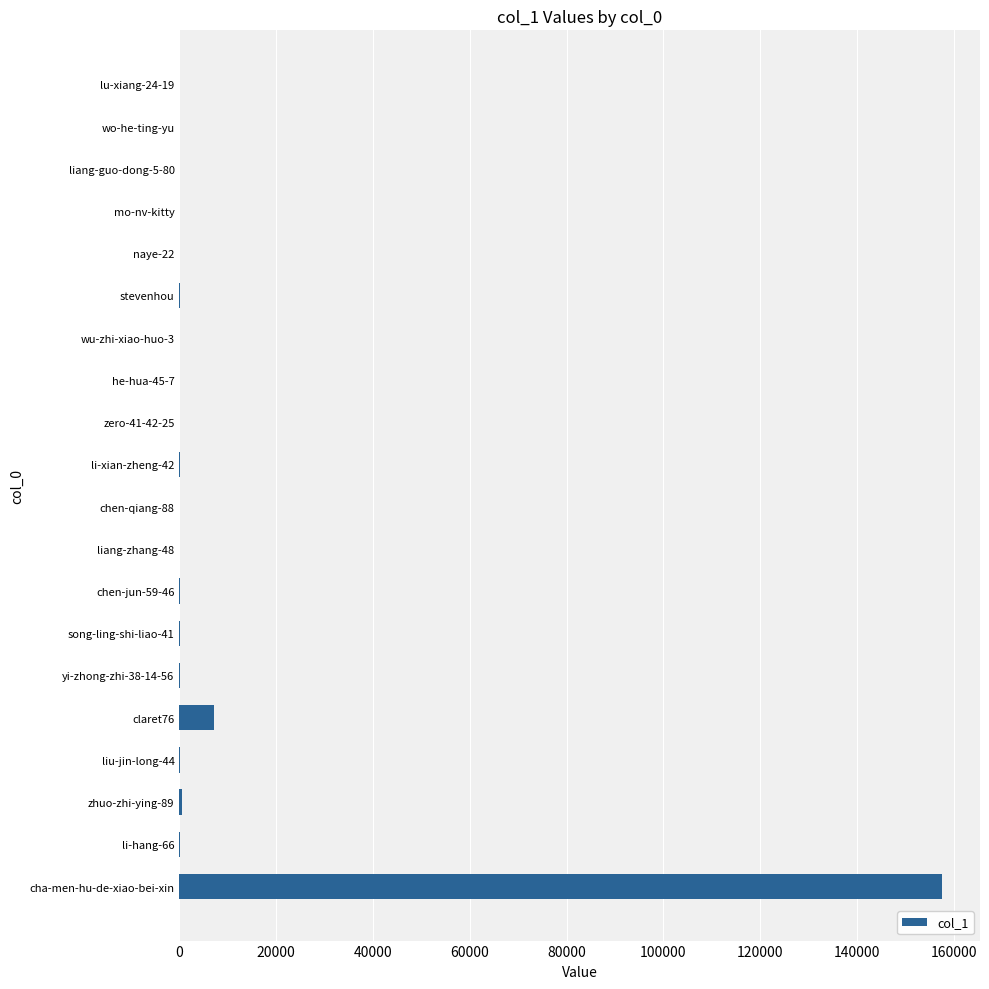

The value at wo-he-ting-yu is 0. True or false?

True